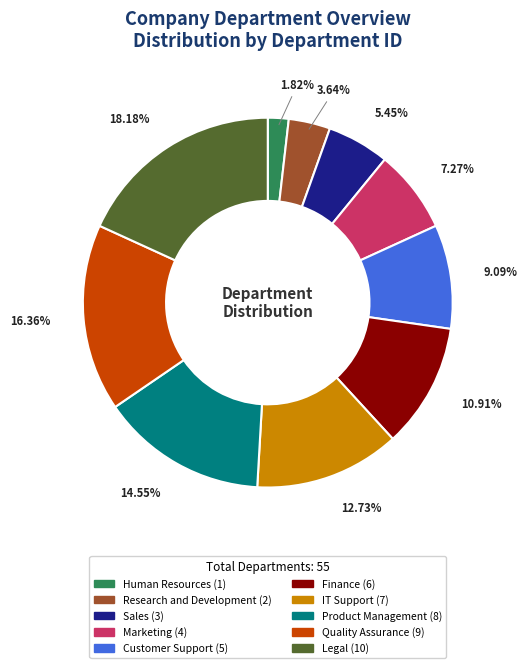

Which has a higher value, Legal or Marketing?

Legal